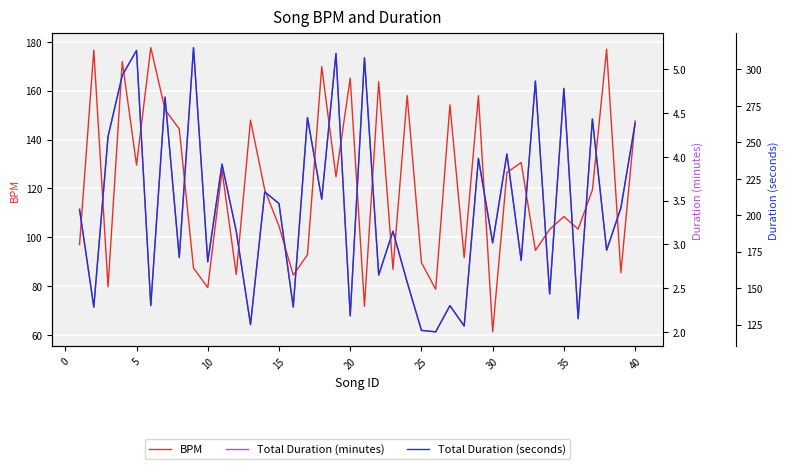

Reading left to right, list all the values displayed in this chart.

BPM: 97.0	176.6	79.7	171.9	129.5	177.7	152.2	144.3	87.4	79.4	127.4	84.8	147.9	119.4	104.6	84.5	92.8	169.8	124.8	165.1	71.7	163.7	86.9	158.0	89.6	78.7	154.2	91.7	158.0	61.3	126.5	130.6	94.6	103.2	108.5	103.3	119.3	177.0	85.5	147.6
Total Duration (minutes): 3.4	2.3	4.2	4.9	5.2	2.3	4.7	2.9	5.2	2.8	3.9	3.1	2.1	3.6	3.5	2.3	4.5	3.5	5.2	2.2	5.1	2.6	3.1	2.6	2.0	2.0	2.3	2.1	4.0	3.0	4.0	2.8	4.9	2.4	4.8	2.1	4.4	2.9	3.4	4.4
Total Duration (seconds): 204.0	137.0	254.0	296.0	313.0	138.0	281.0	171.0	315.0	168.0	235.0	189.0	125.0	216.0	208.0	137.0	267.0	211.0	311.0	131.0	308.0	159.0	189.0	154.0	121.0	120.0	138.0	124.0	239.0	181.0	242.0	169.0	292.0	146.0	287.0	129.0	266.0	176.0	205.0	263.0